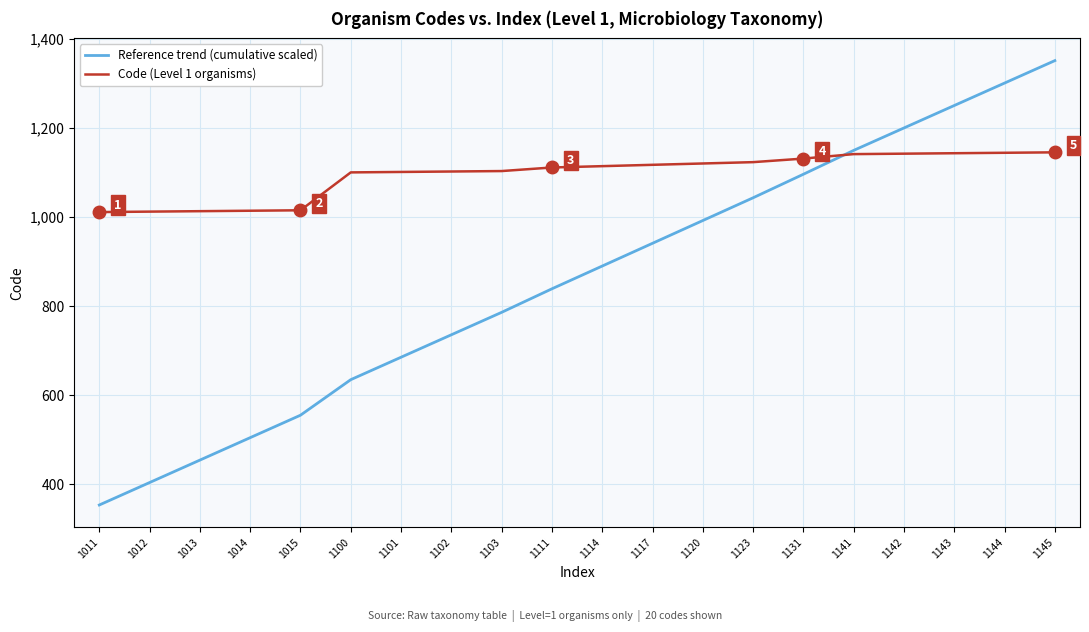

At how many categories does at least one series exceed 1187?

4